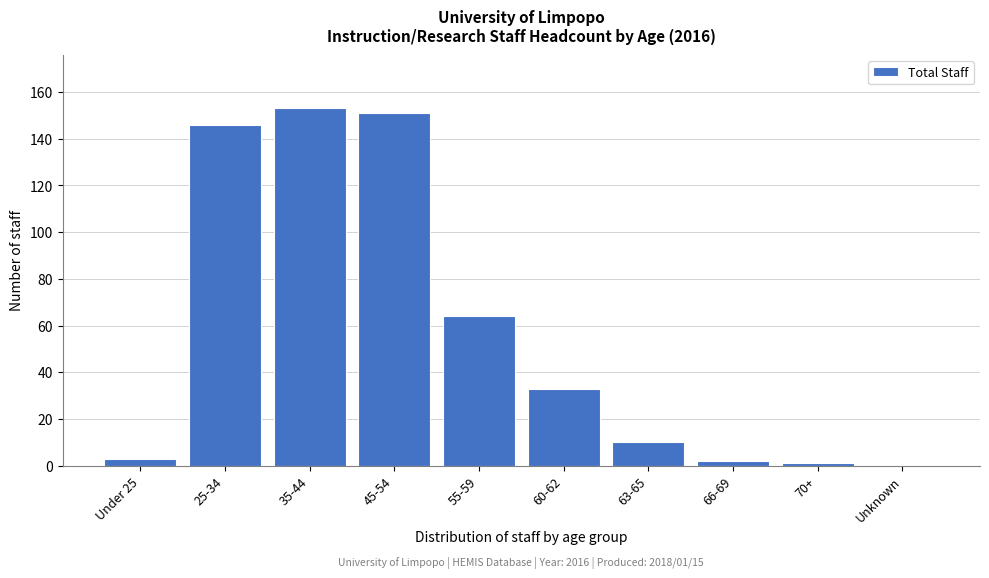

Reading right to left, list all the values displayed in this chart.

Unknown=0	70+=1	66-69=2	63-65=10	60-62=33	55-59=64	45-54=151	35-44=153	25-34=146	Under 25=3